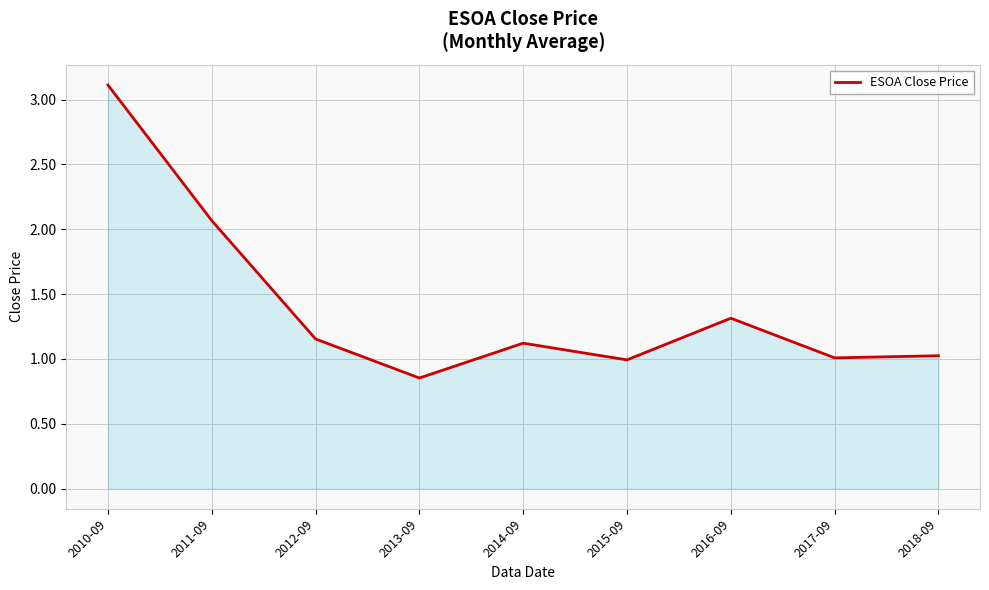

At which category does the data reach its first local peak?

2014-09